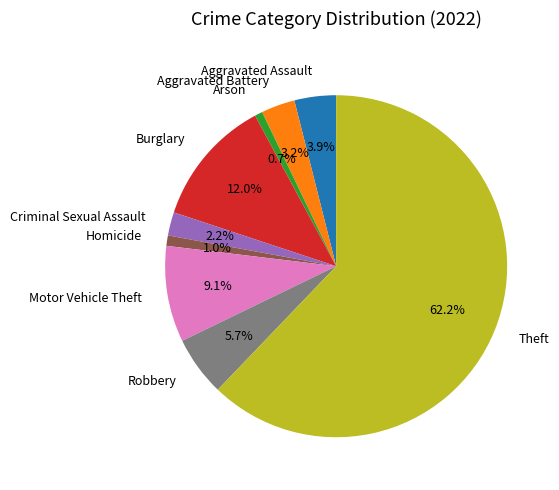

How many segments does this pie chart have?

9